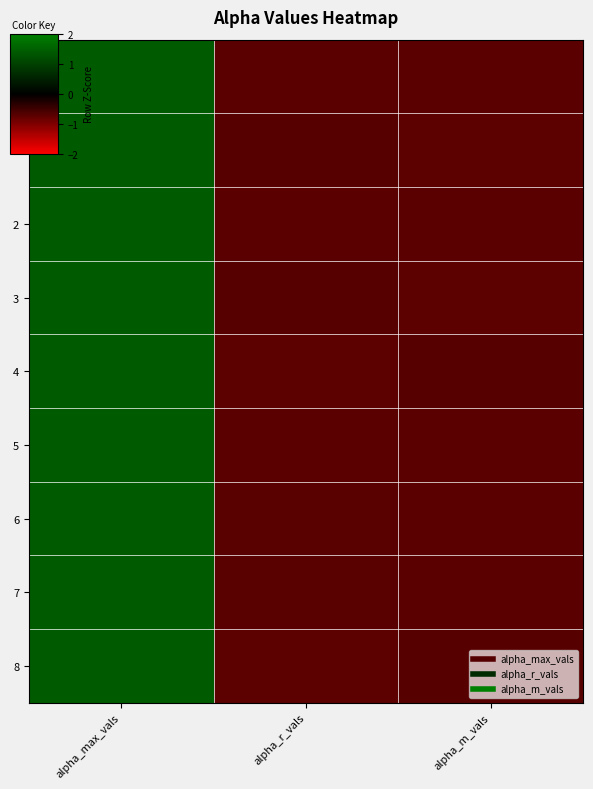

Reading left to right, transcribe all the data shown in this chart.

0: alpha_max_vals=1.4	alpha_r_vals=-0.7	alpha_m_vals=-0.7
1: alpha_max_vals=1.4	alpha_r_vals=-0.7	alpha_m_vals=-0.7
2: alpha_max_vals=1.4	alpha_r_vals=-0.7	alpha_m_vals=-0.7
3: alpha_max_vals=1.4	alpha_r_vals=-0.7	alpha_m_vals=-0.7
4: alpha_max_vals=1.4	alpha_r_vals=-0.7	alpha_m_vals=-0.7
5: alpha_max_vals=1.4	alpha_r_vals=-0.7	alpha_m_vals=-0.7
6: alpha_max_vals=1.4	alpha_r_vals=-0.7	alpha_m_vals=-0.7
7: alpha_max_vals=1.4	alpha_r_vals=-0.7	alpha_m_vals=-0.7
8: alpha_max_vals=1.4	alpha_r_vals=-0.7	alpha_m_vals=-0.7